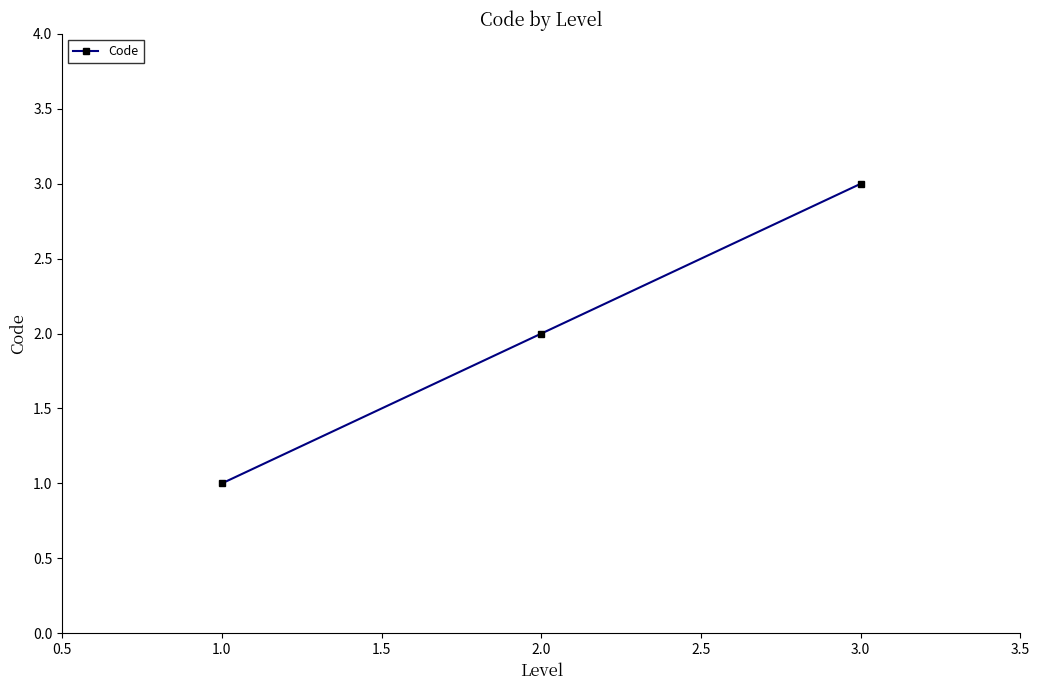

The value at 3.0 is 3. True or false?

True